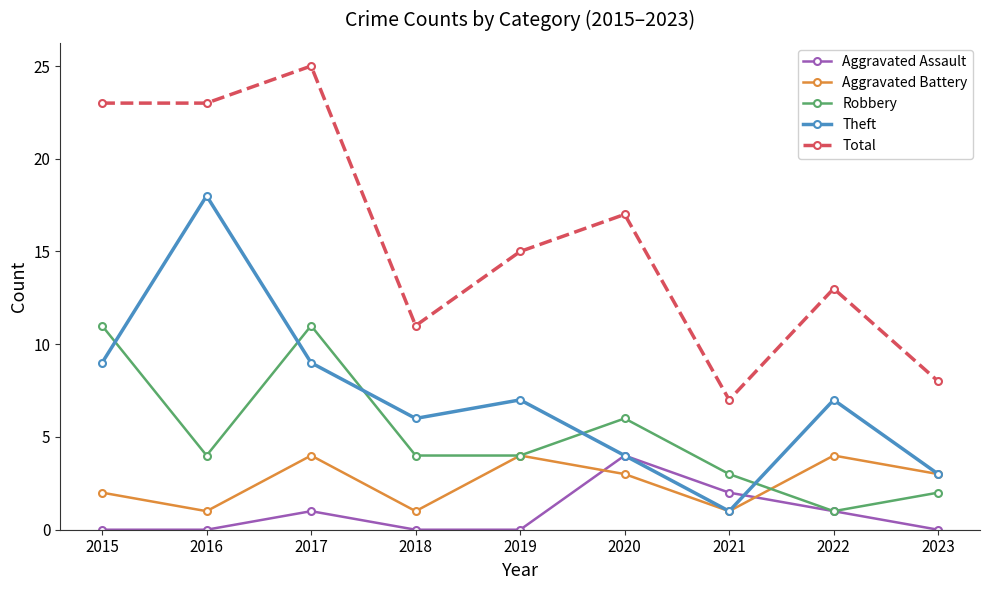

Reading left to right, what are all the values shown in this chart?

Aggravated Assault: 0	0	1	0	0	4	2	1	0
Aggravated Battery: 2	1	4	1	4	3	1	4	3
Robbery: 11	4	11	4	4	6	3	1	2
Theft: 9	18	9	6	7	4	1	7	3
Total: 23	23	25	11	15	17	7	13	8